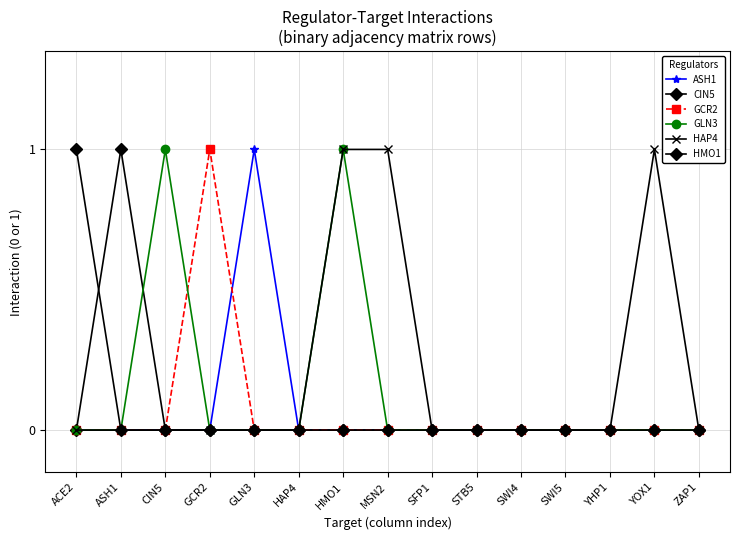

True or false: ASH1 and GCR2 cross at least once.

True